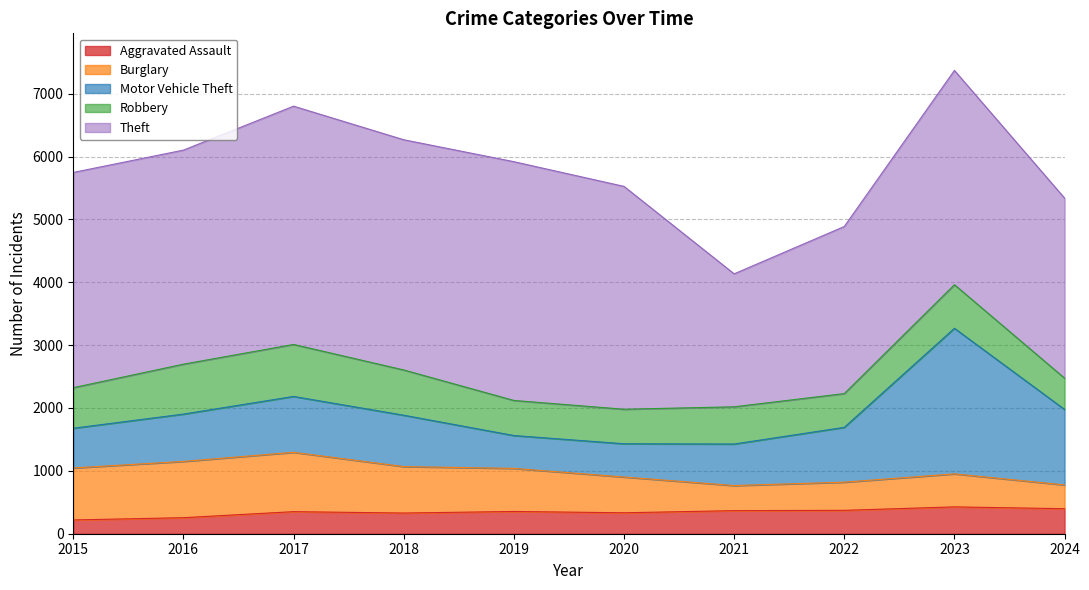

The value of Motor Vehicle Theft at 2021 is 1130. True or false?

False